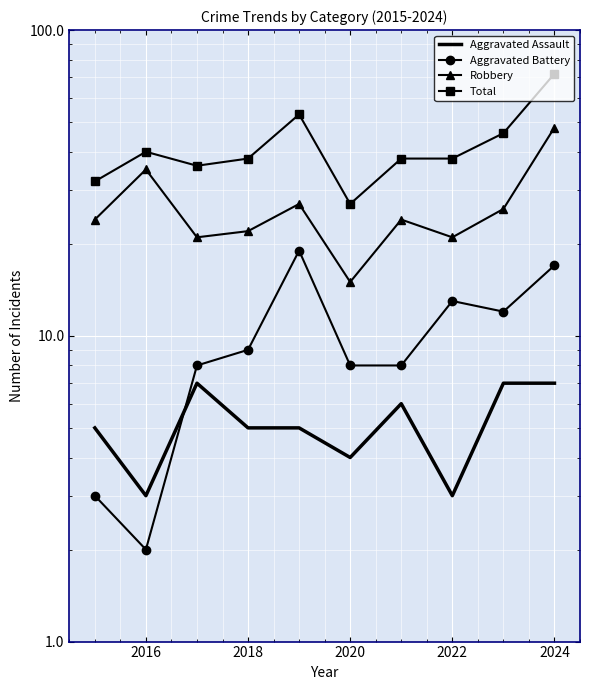

What are all the series names shown in the legend?

Aggravated Assault, Aggravated Battery, Robbery, Total